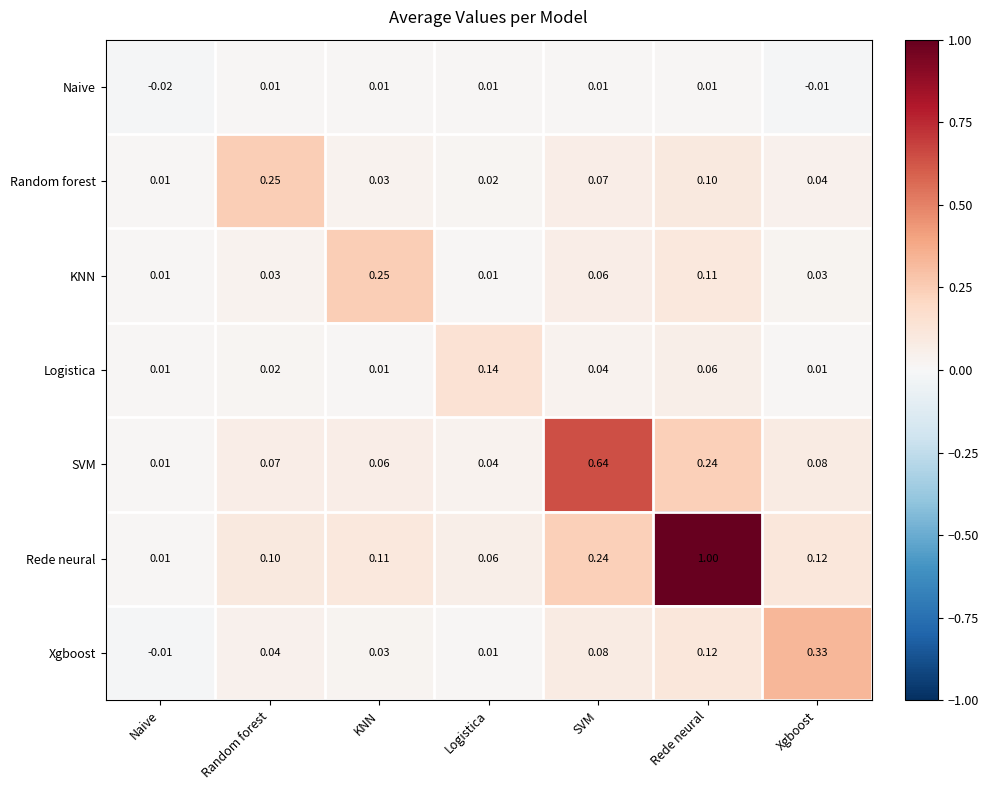

At which label does Random forest reach its peak?

Random forest